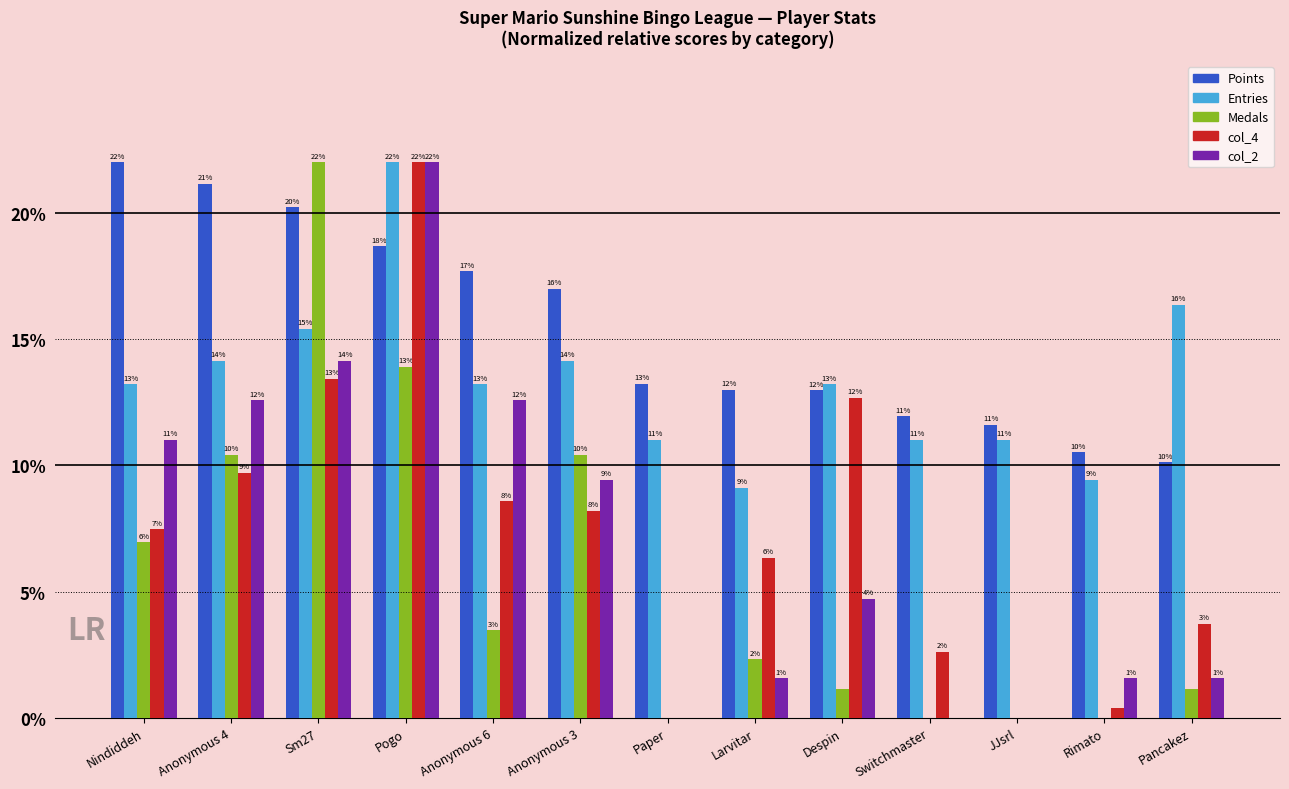

Rank the series at Rimato from lowest to highest value.

Medals, col_4, col_2, Entries, Points